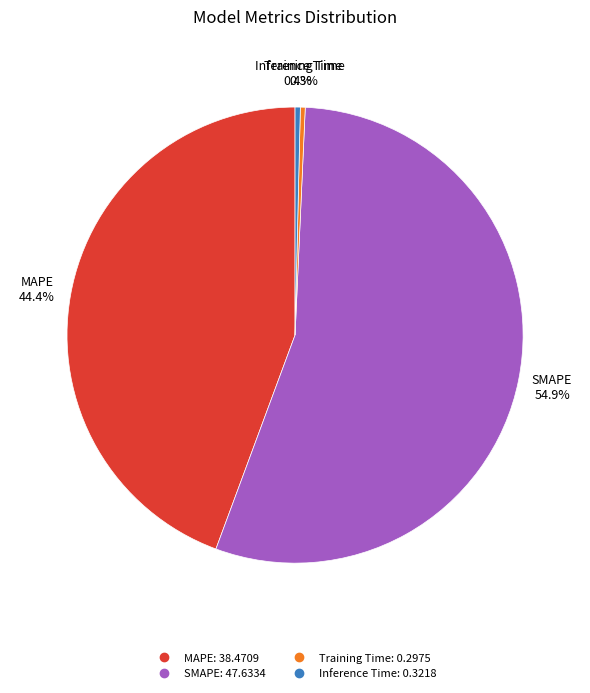

What percentage is NOT represented by SMAPE?

45.1%